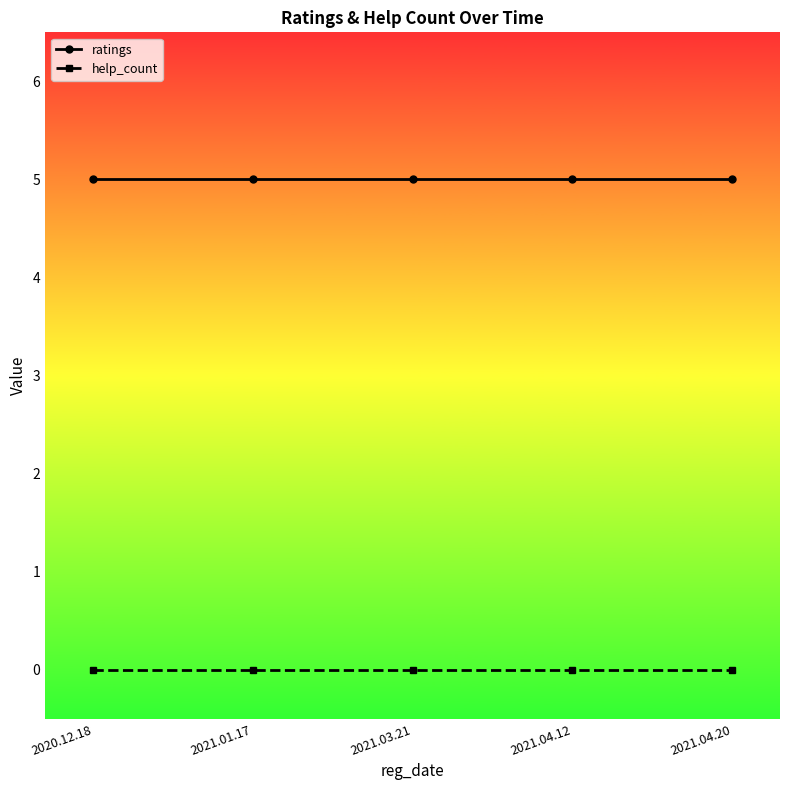

What are all the series names shown in the legend?

ratings, help_count